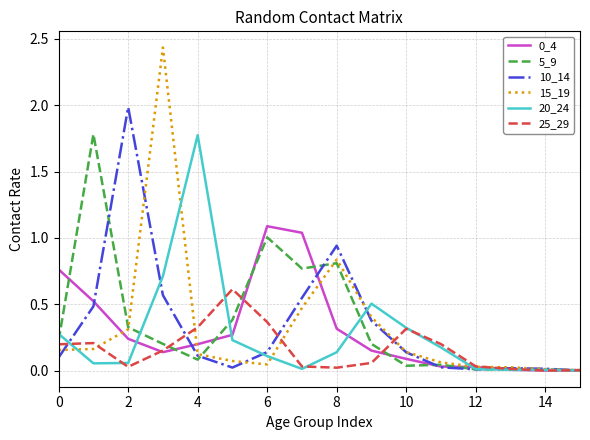

Which series has the widest spread of values?

15_19